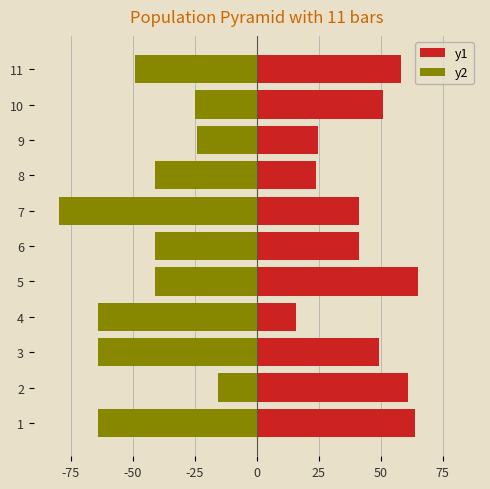

What is the difference between the second highest and minimum values in the y1 series?

48.0